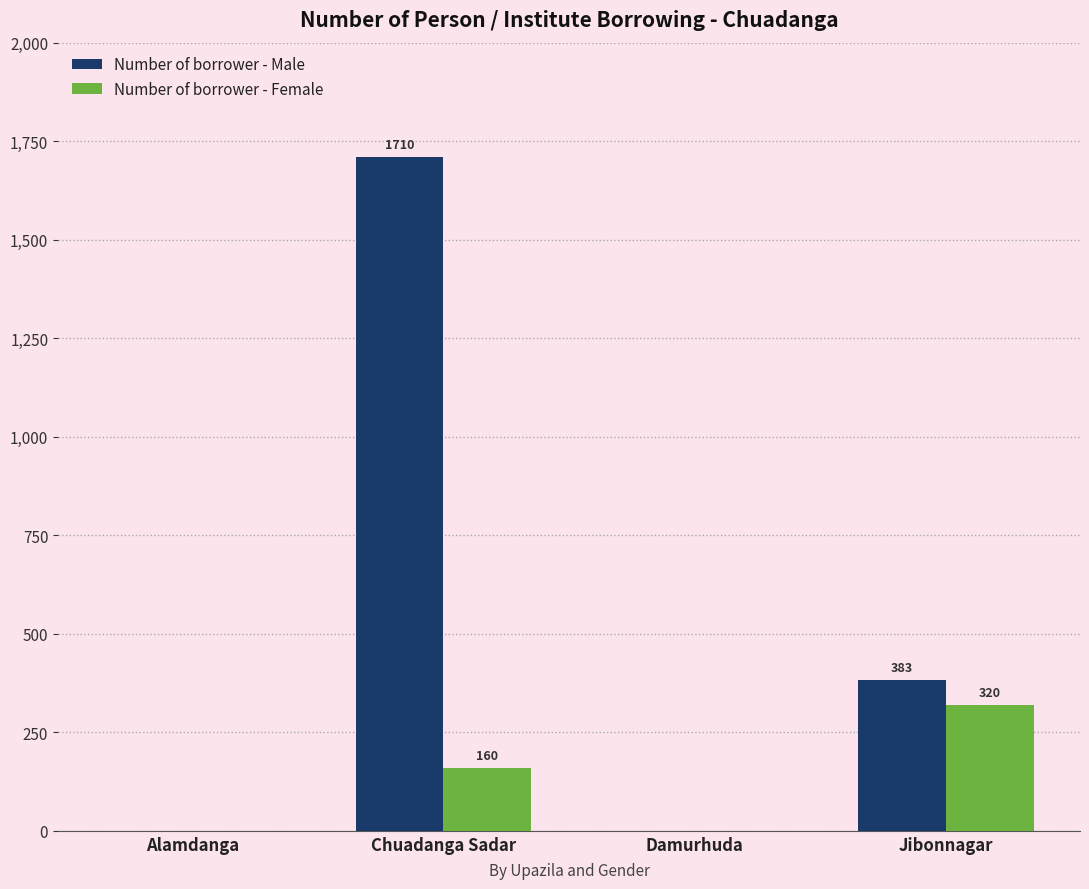

True or false: Number of borrower - Female has a value of 268 at Chuadanga Sadar.

False